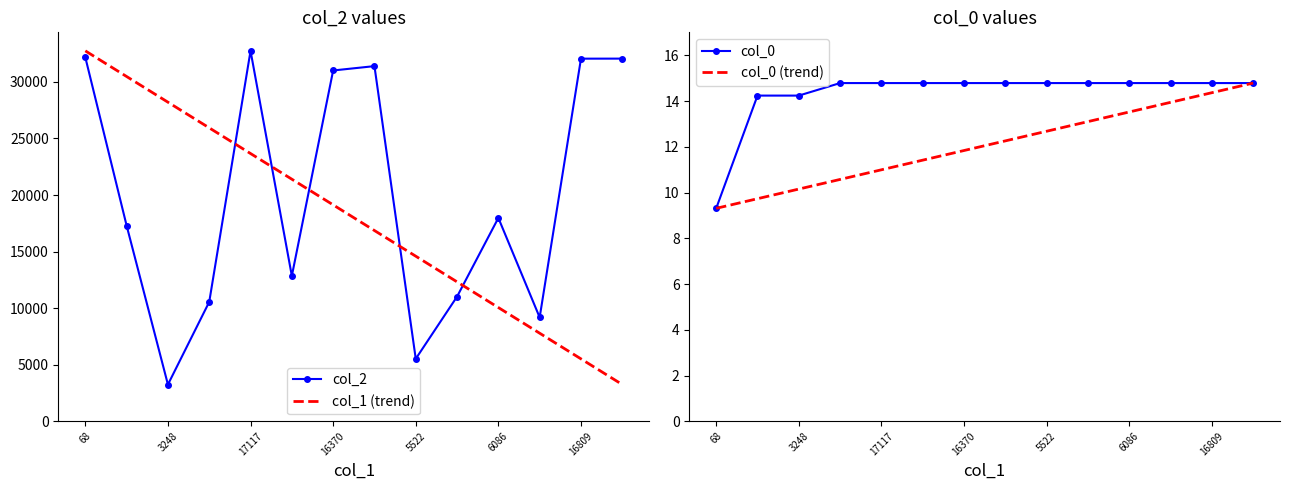

In col_2, how many points are higher than both neighbors (excluding endpoints)?

3